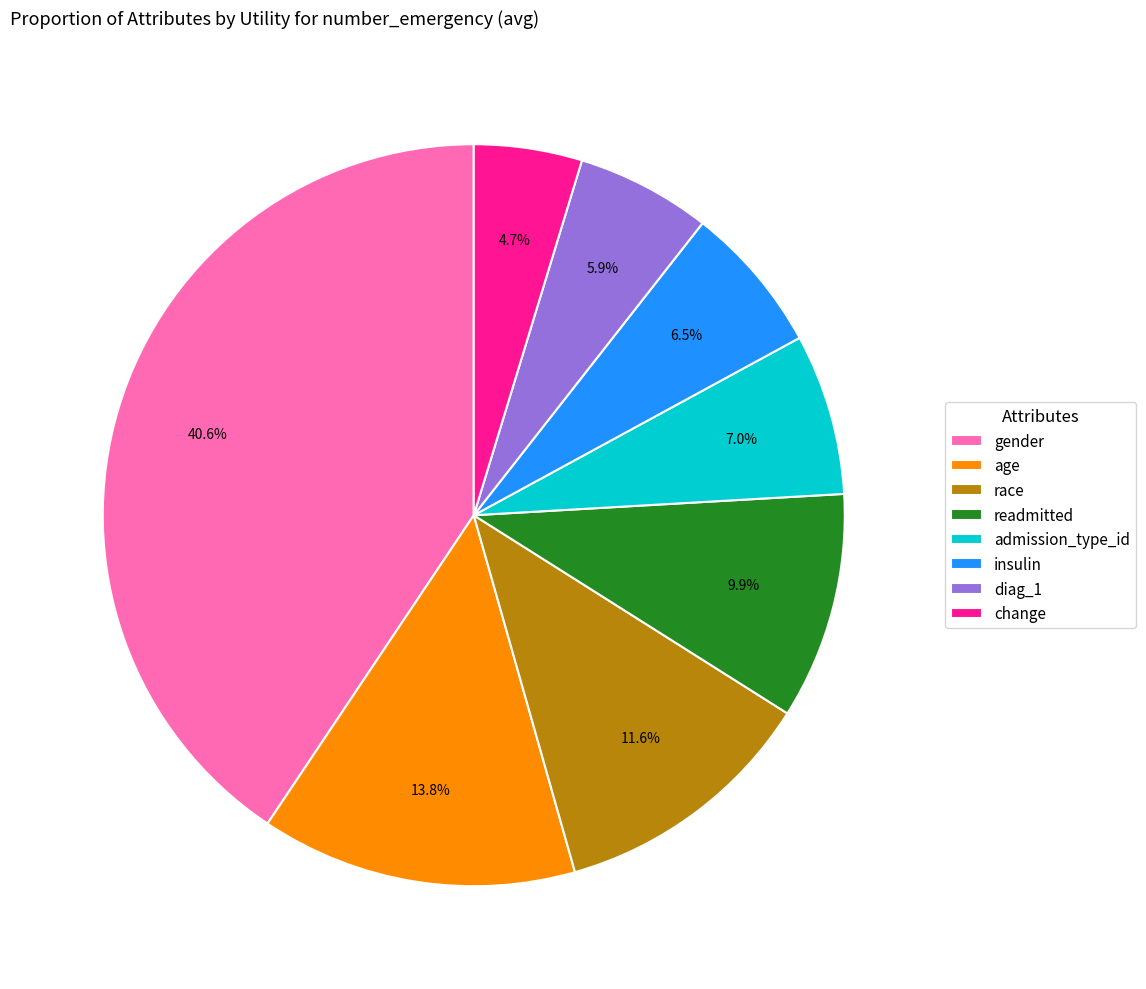

Is diag_1 the majority of the pie?

No